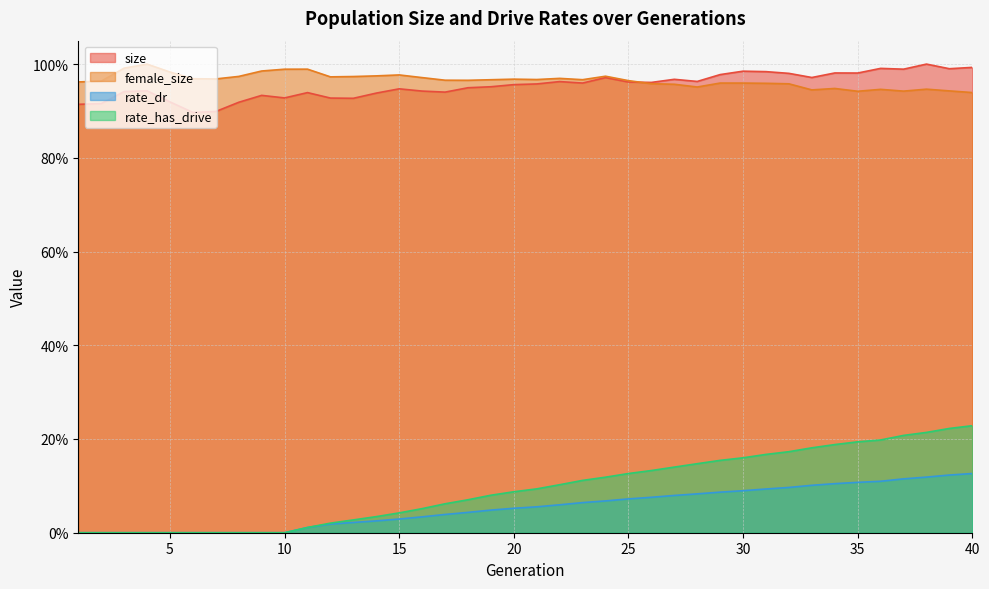

List the labels in order of size value, smallest first.

6, 7, 1, 2, 8, 5, 13, 12, 10, 9, 14, 11, 17, 3, 16, 4, 15, 18, 19, 20, 21, 23, 26, 25, 22, 28, 27, 24, 33, 29, 32, 35, 34, 31, 30, 37, 39, 36, 40, 38